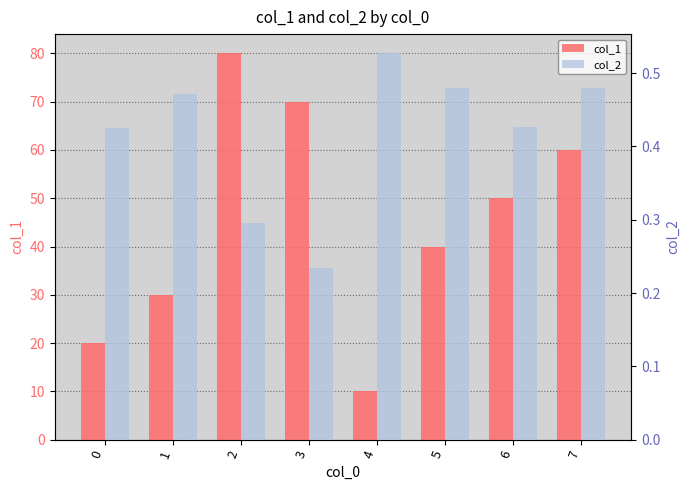

Reading left to right, extract all data points from this chart.

col_1: 0=20.0	1=30.0	2=80.0	3=70.0	4=10.0	5=40.0	6=50.0	7=60.0
col_2: 0=0.4	1=0.5	2=0.3	3=0.2	4=0.5	5=0.5	6=0.4	7=0.5